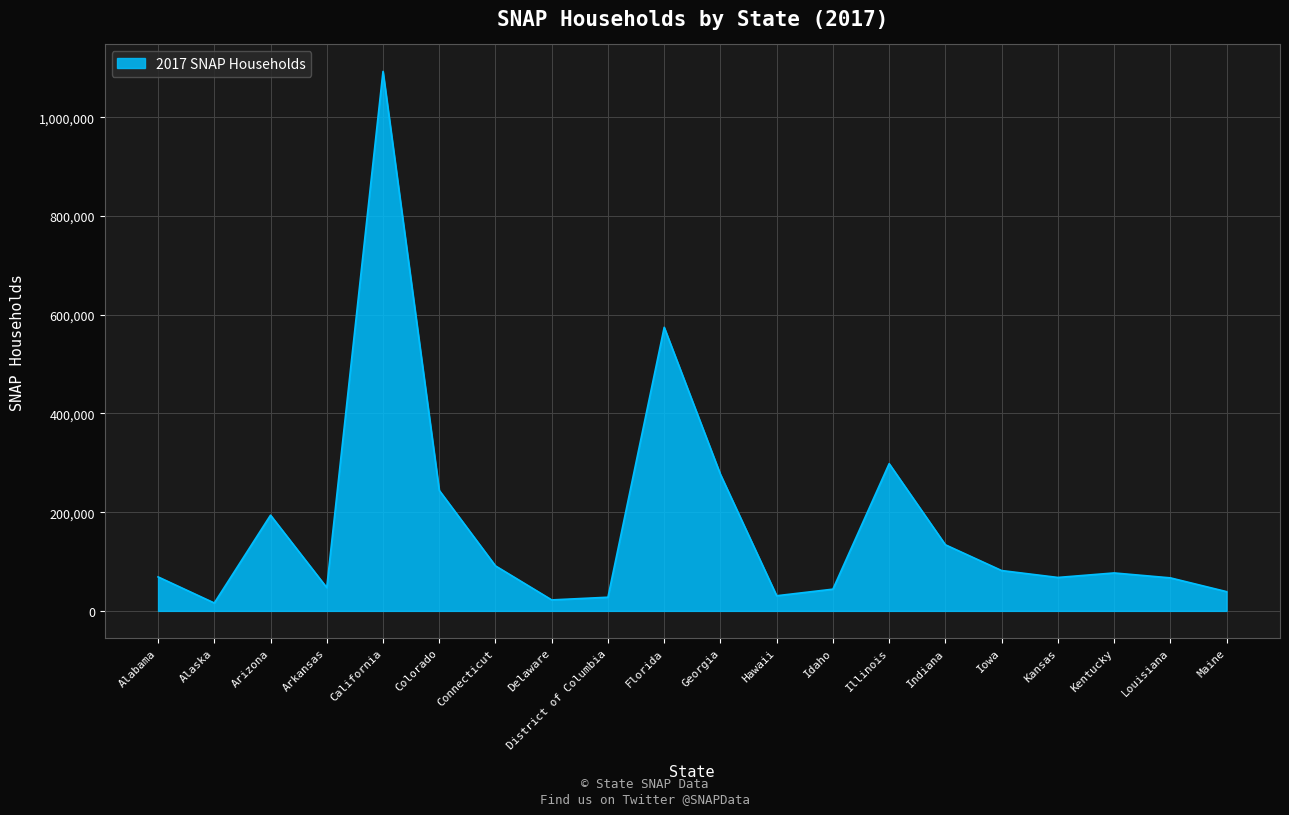

Between Iowa and District of Columbia, which is larger?

Iowa